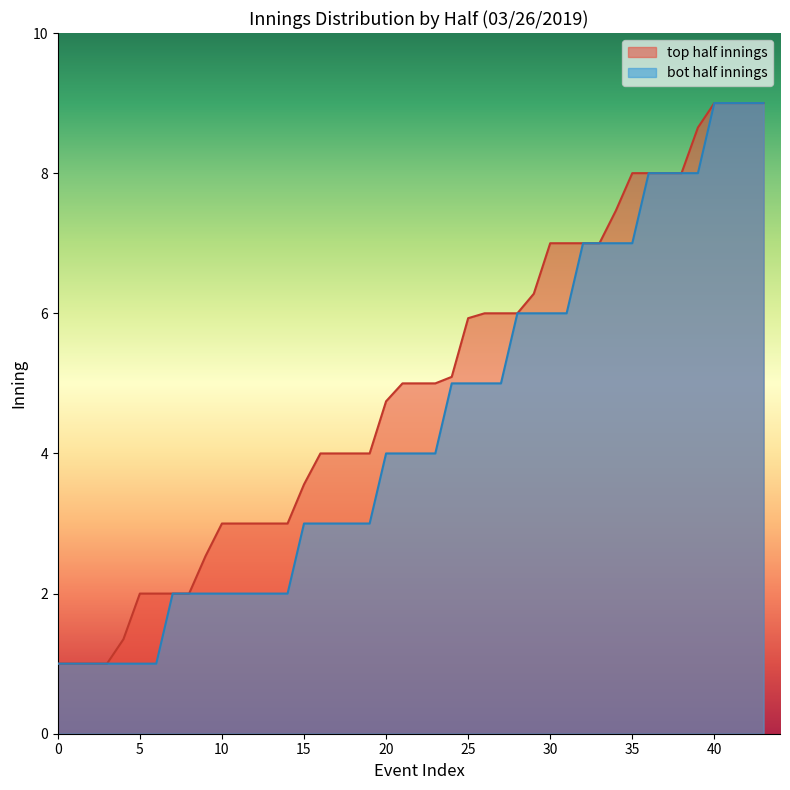

What is the difference between the maximum and second lowest values in the top half innings series?

8.0